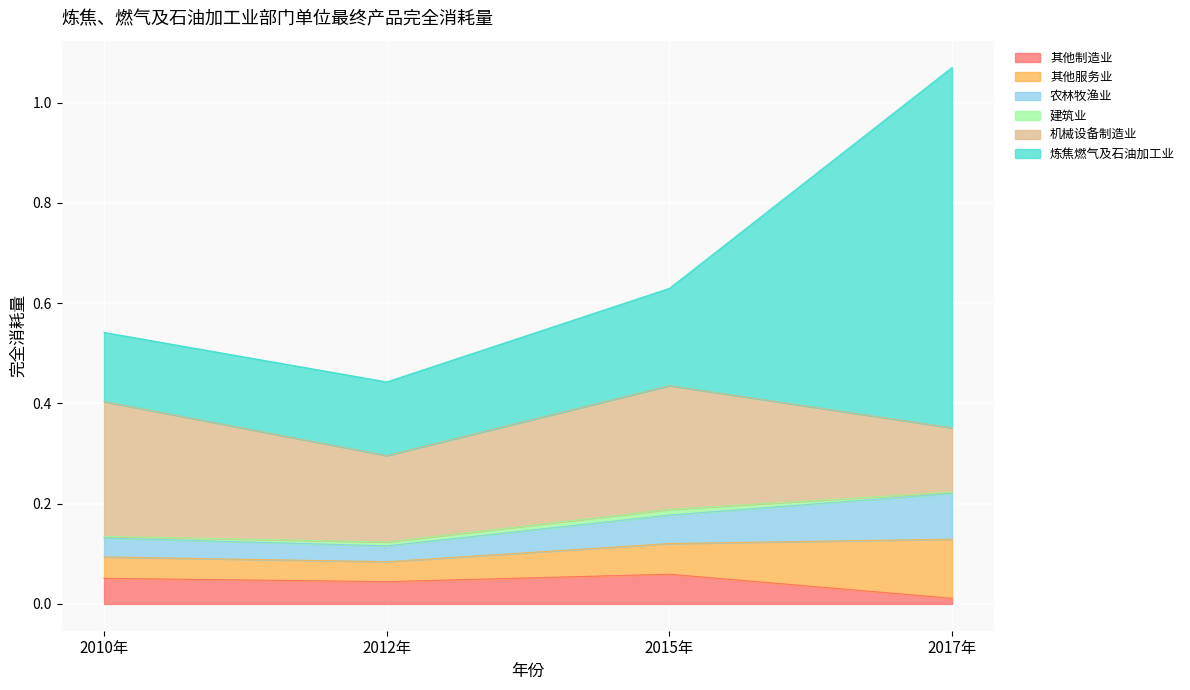

Which category has the lowest value in the 其他制造业 series?

2017年